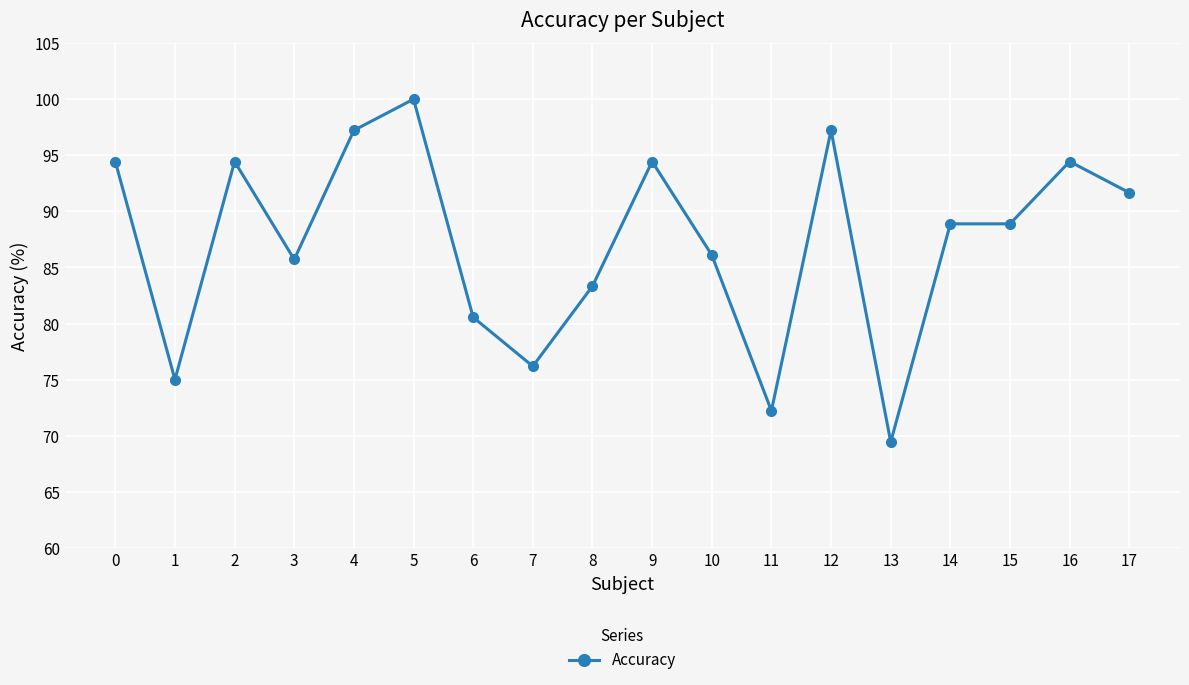

Read the value at 16.

94.4